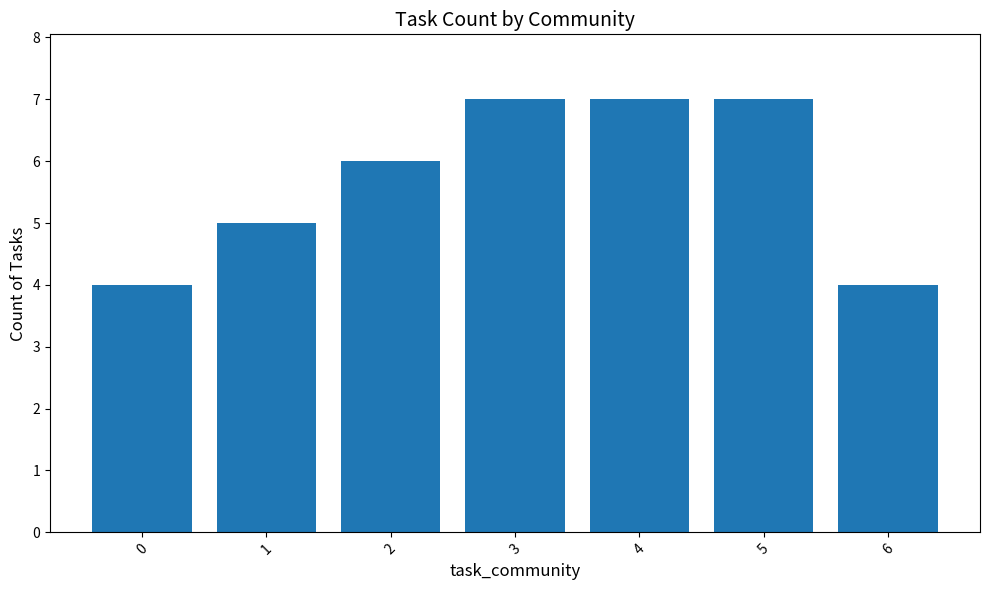

What is the ratio of the value at 1 to the value at 2?

0.8